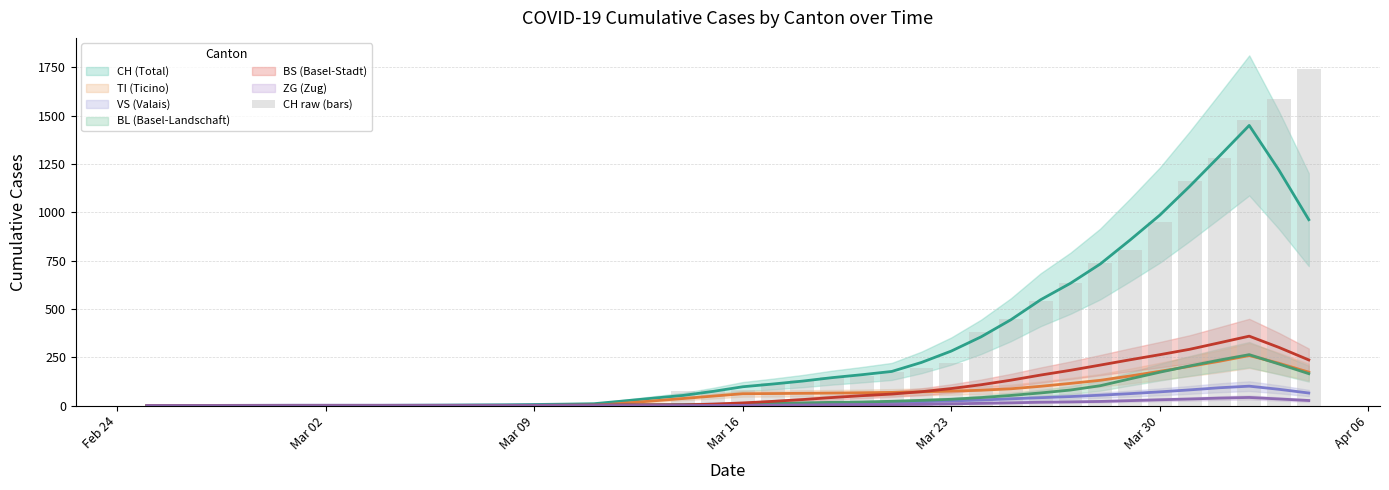

The chart shows a value of 948 at Mar 30. True or false?

True